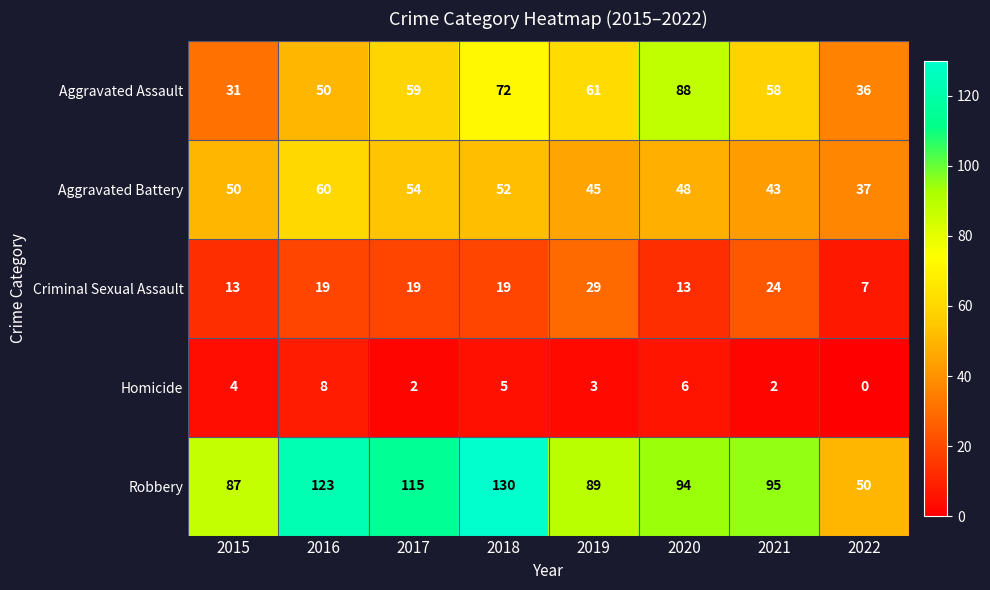

What is the approximate value of Robbery at 2019, to the nearest 5?

90